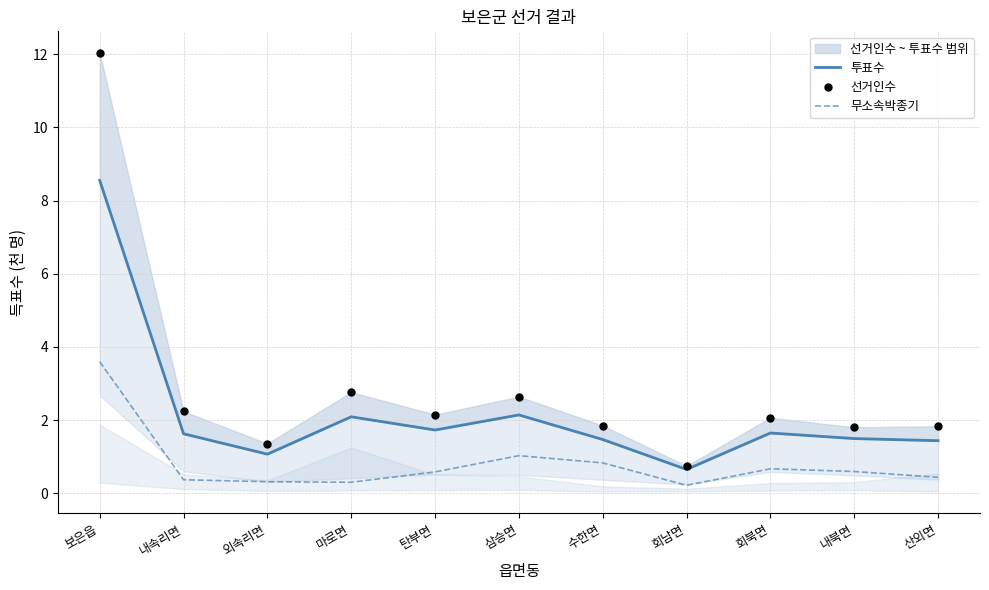

True or false: 선거인수 has more than 0 points higher than both neighbors.

True